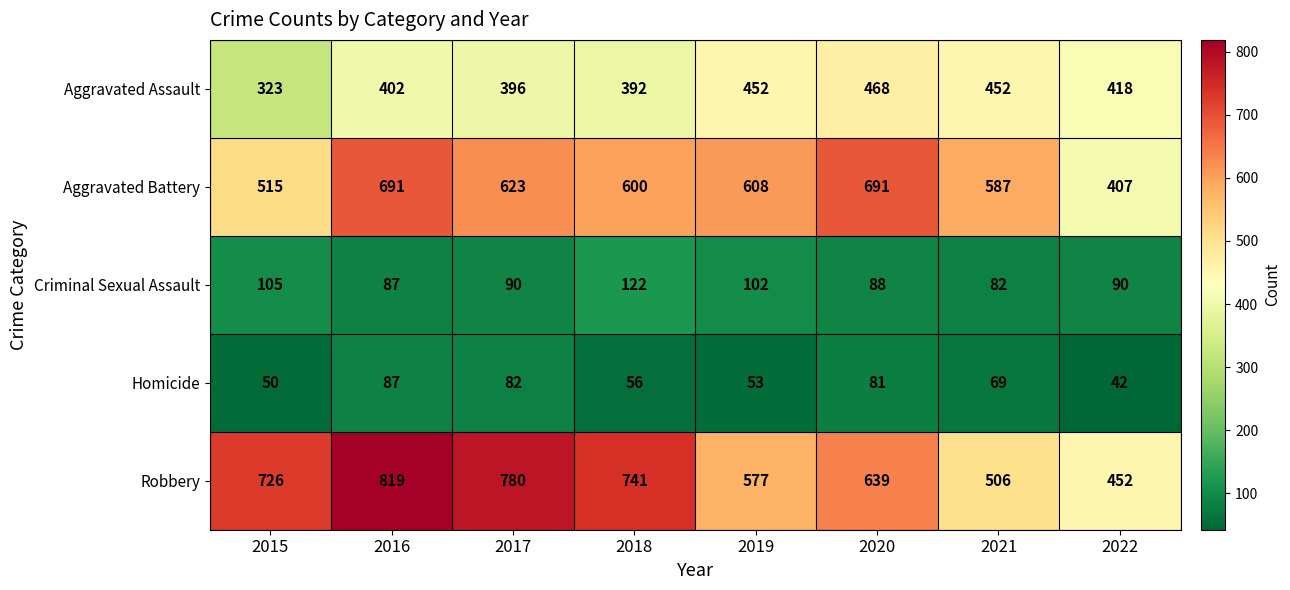

Read the Homicide value at 2015, to the nearest 5.

50